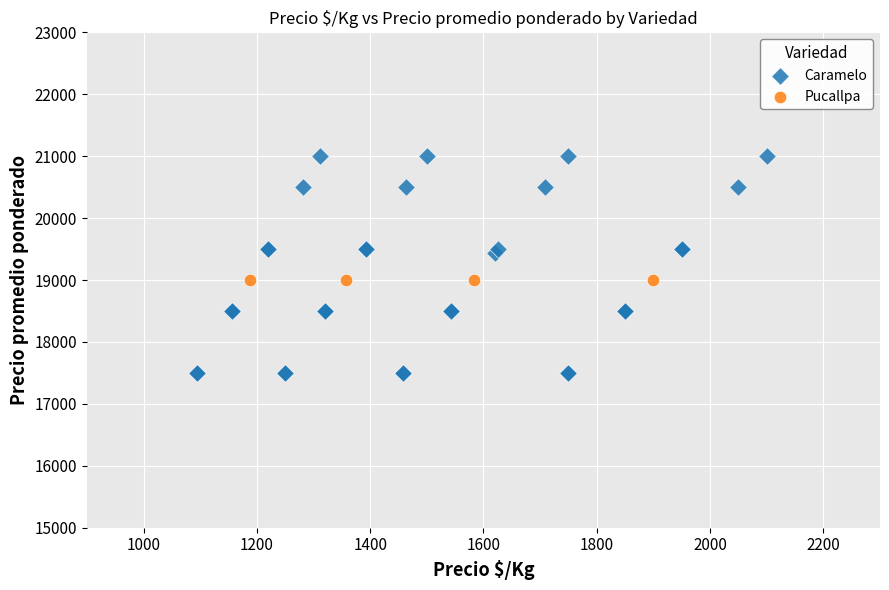

Which series reaches the minimum Y coordinate?

Caramelo